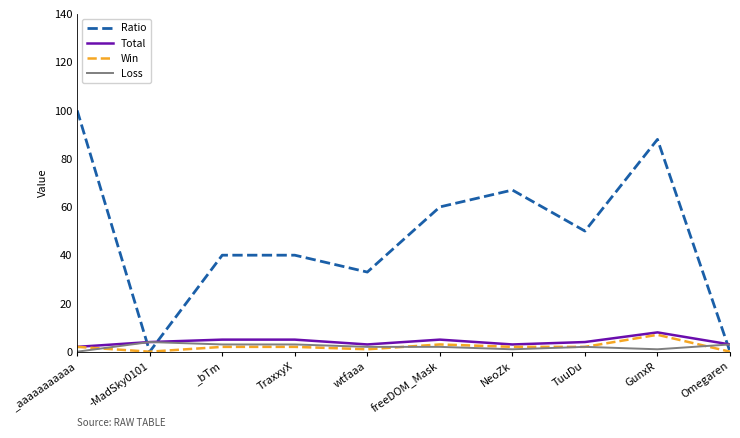

What is the spread (max minus min) of values at TraxxyX?

38